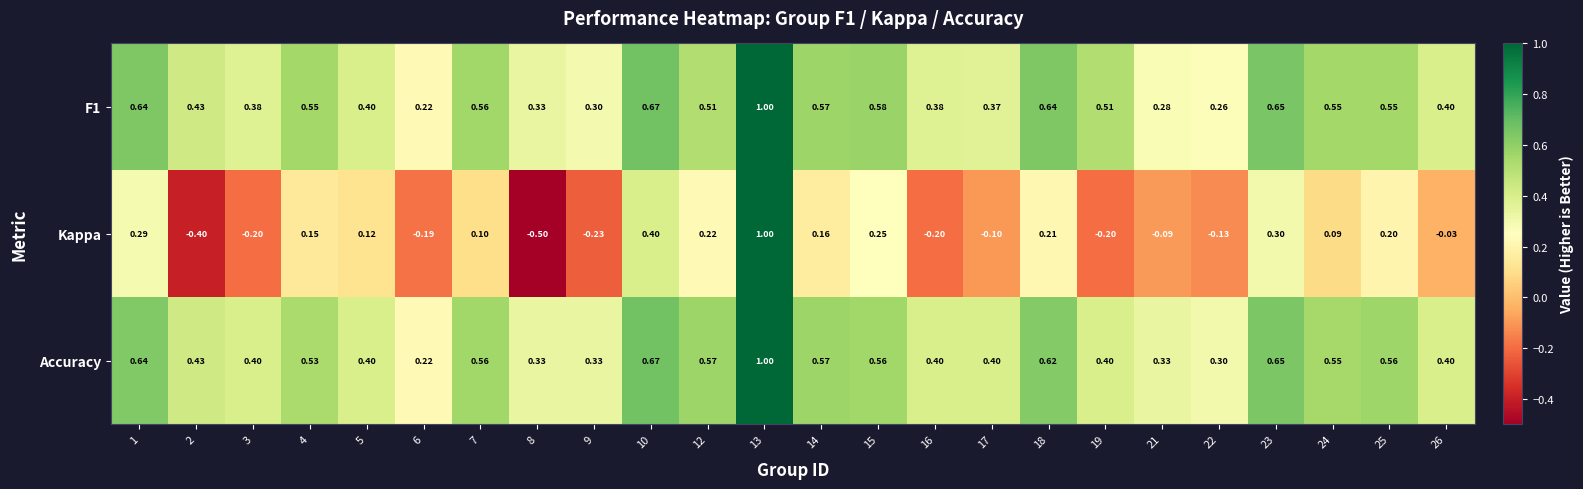

Which series has the largest total across all categories?

Accuracy